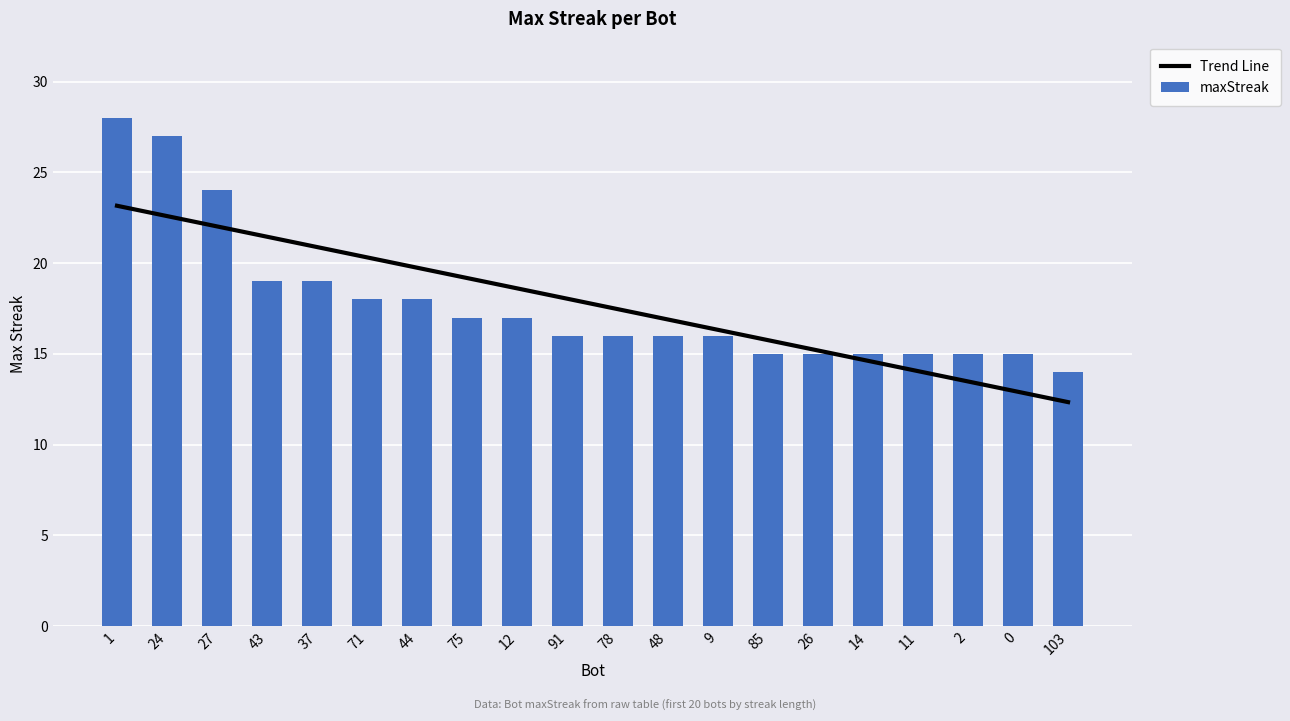

Which category has the highest value in the Trend Line series?

1